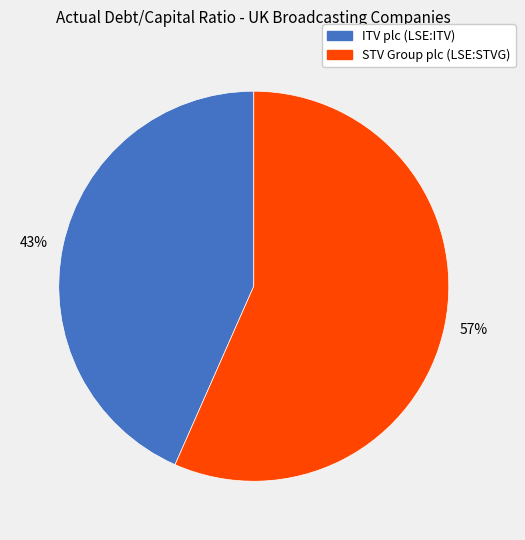

Between 57% and 43%, which is larger?

57%